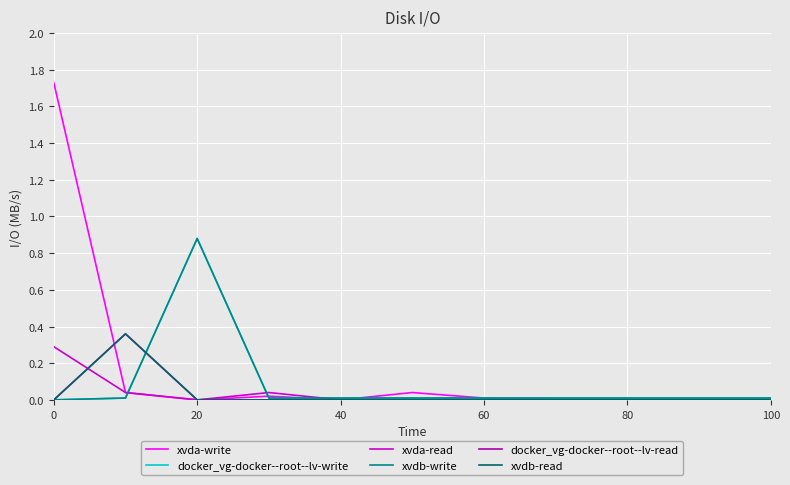

At how many categories does at least one series exceed 0?

11